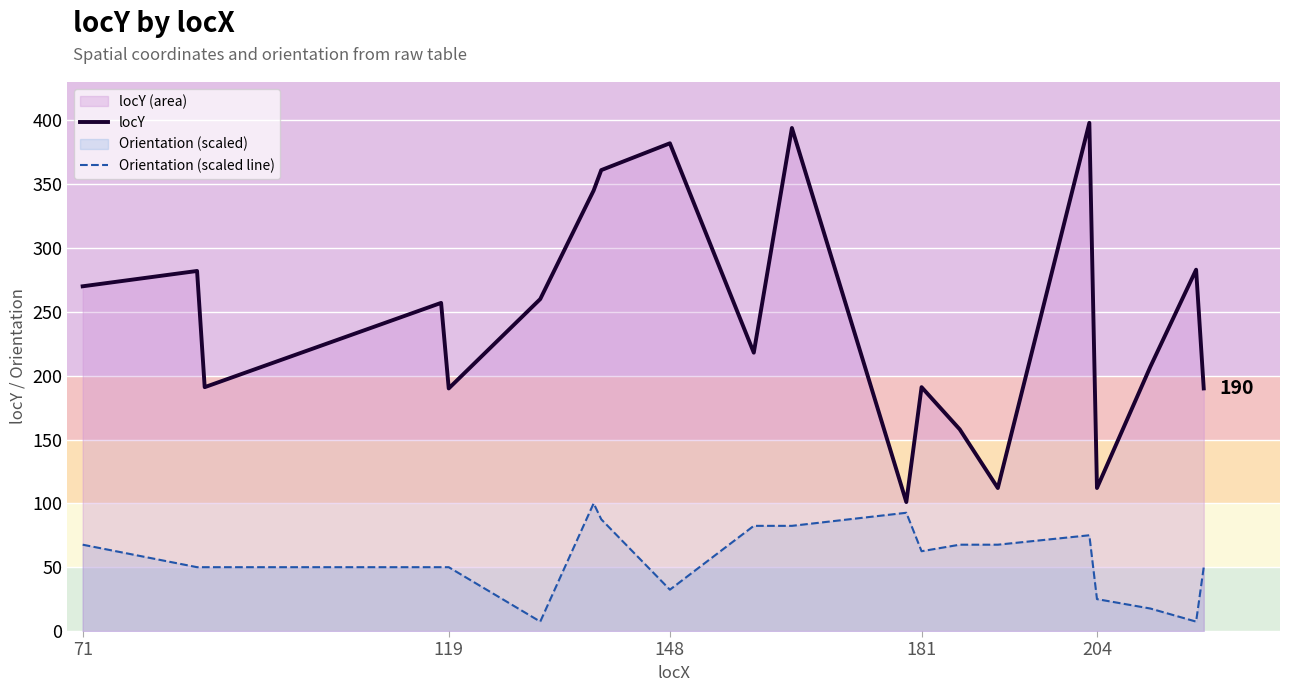

What is the minimum value for Orientation (scaled line)?

7.4